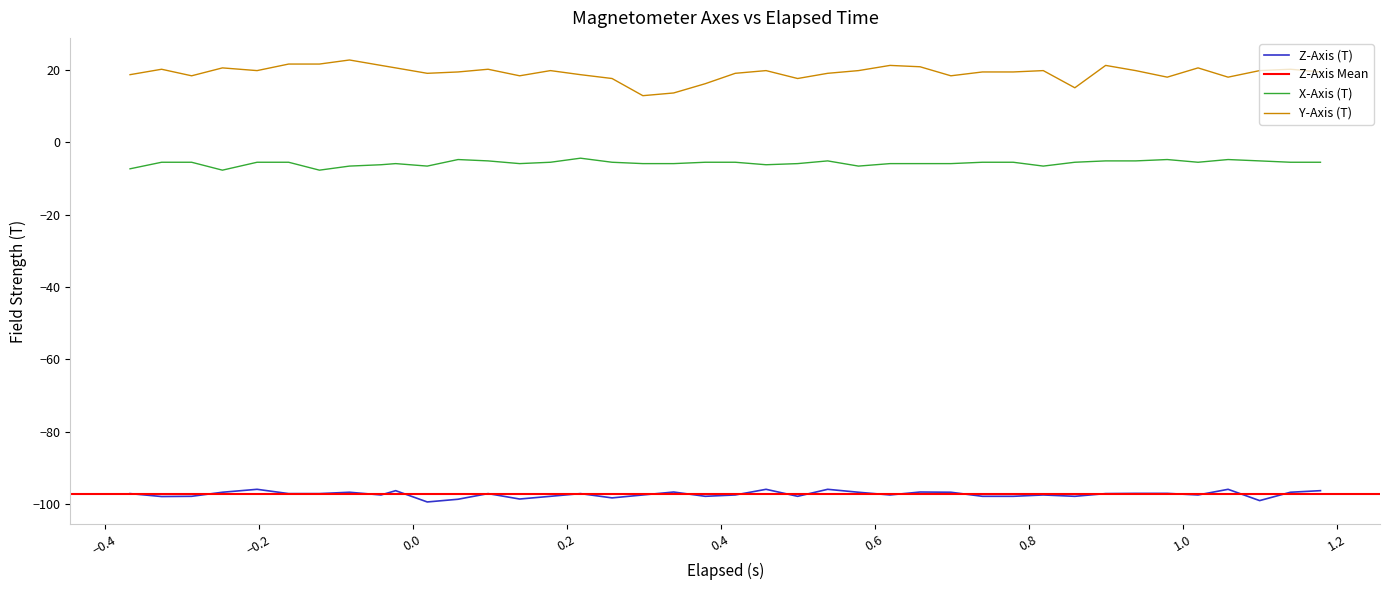

True or false: X-Axis (T) and Y-Axis (T) cross at least once.

False